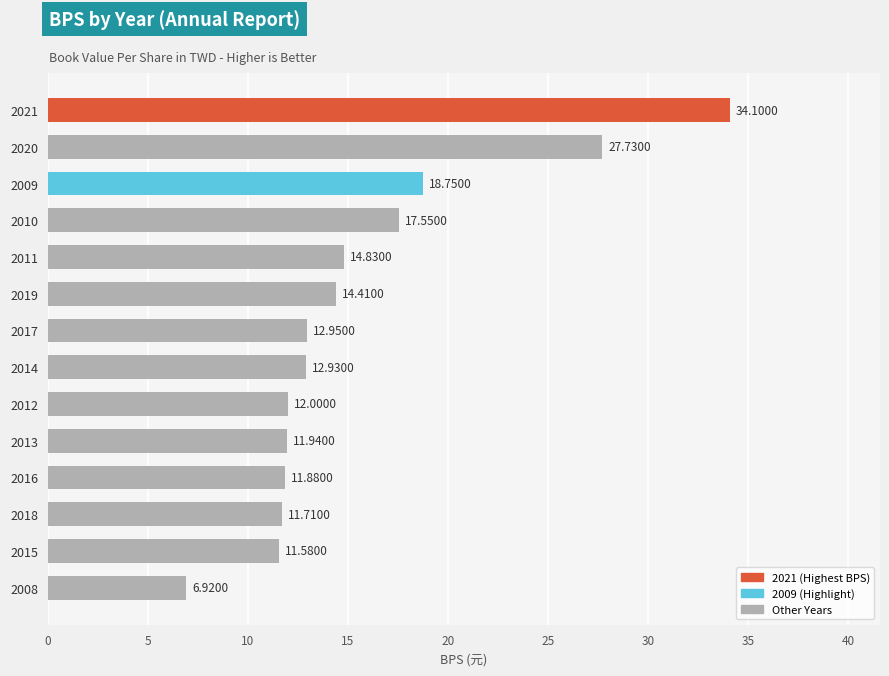

What is the difference between the maximum and minimum values?

27.2